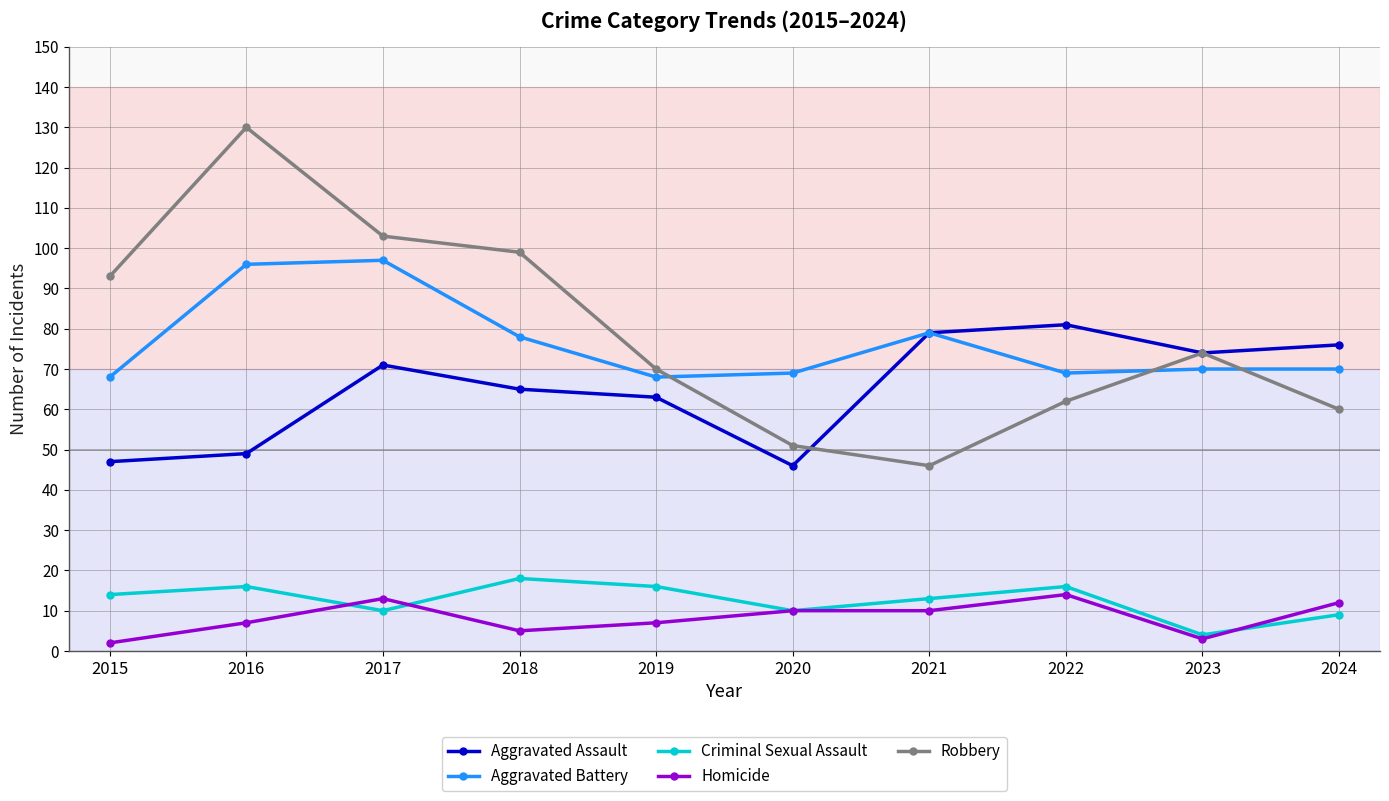

At 2016, list the series in order from largest to smallest.

Robbery, Aggravated Battery, Aggravated Assault, Criminal Sexual Assault, Homicide